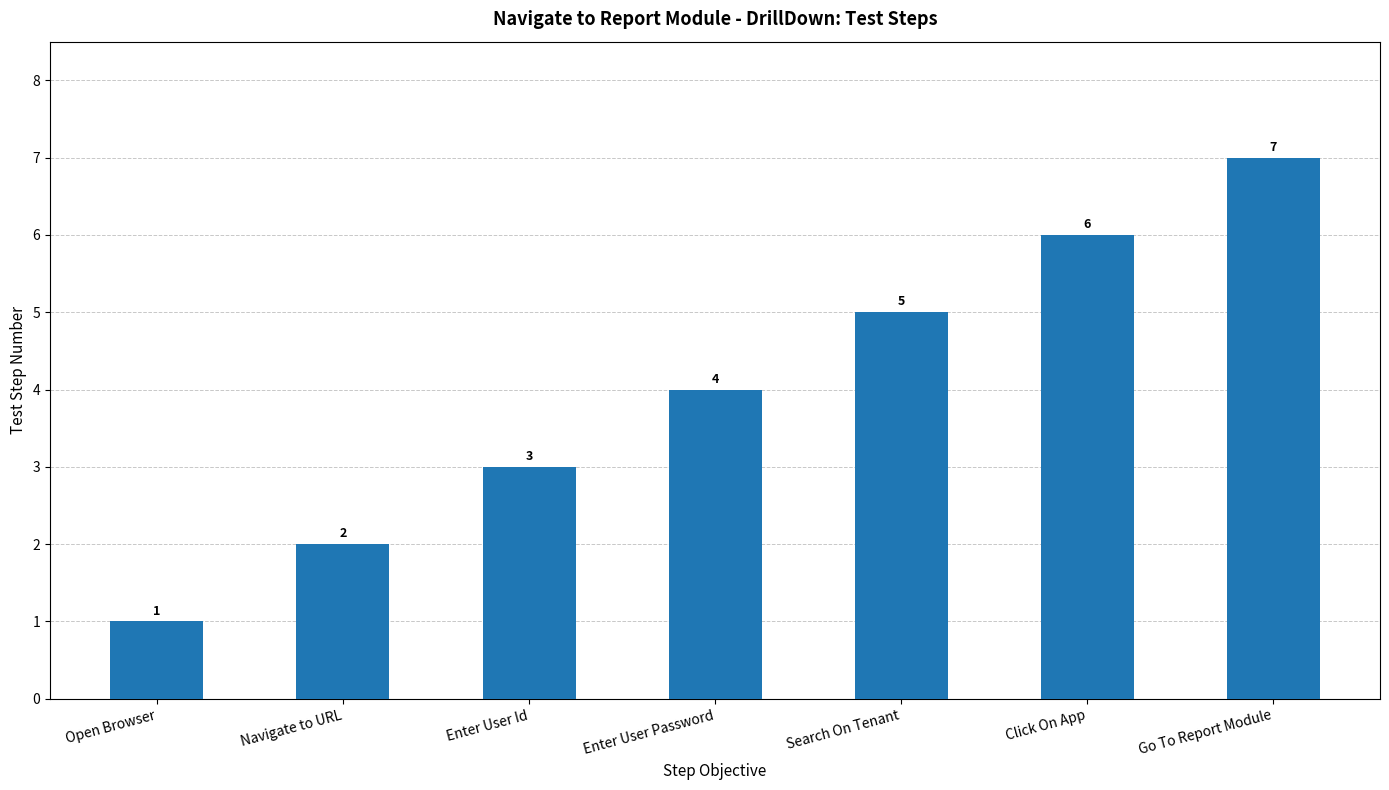

What is the sum of the values at Click On App and Search On Tenant?

11